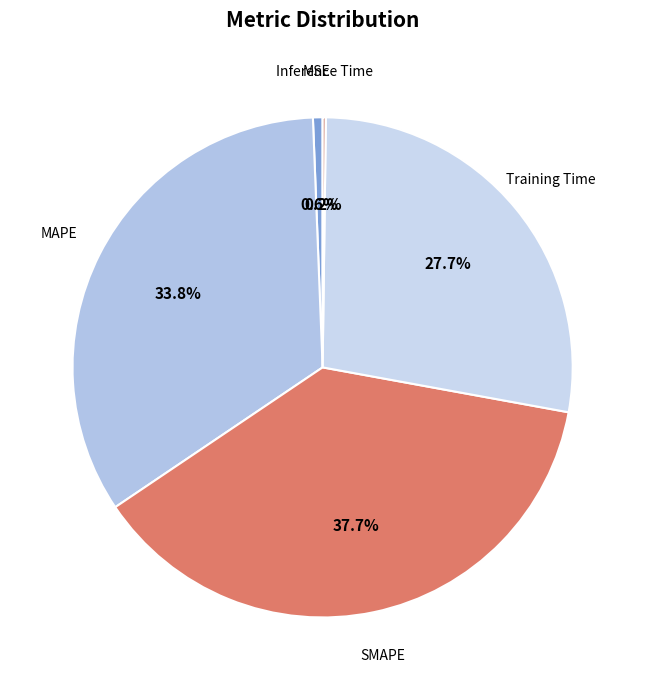

Combined, do Training Time and SMAPE account for over 50%?

Yes